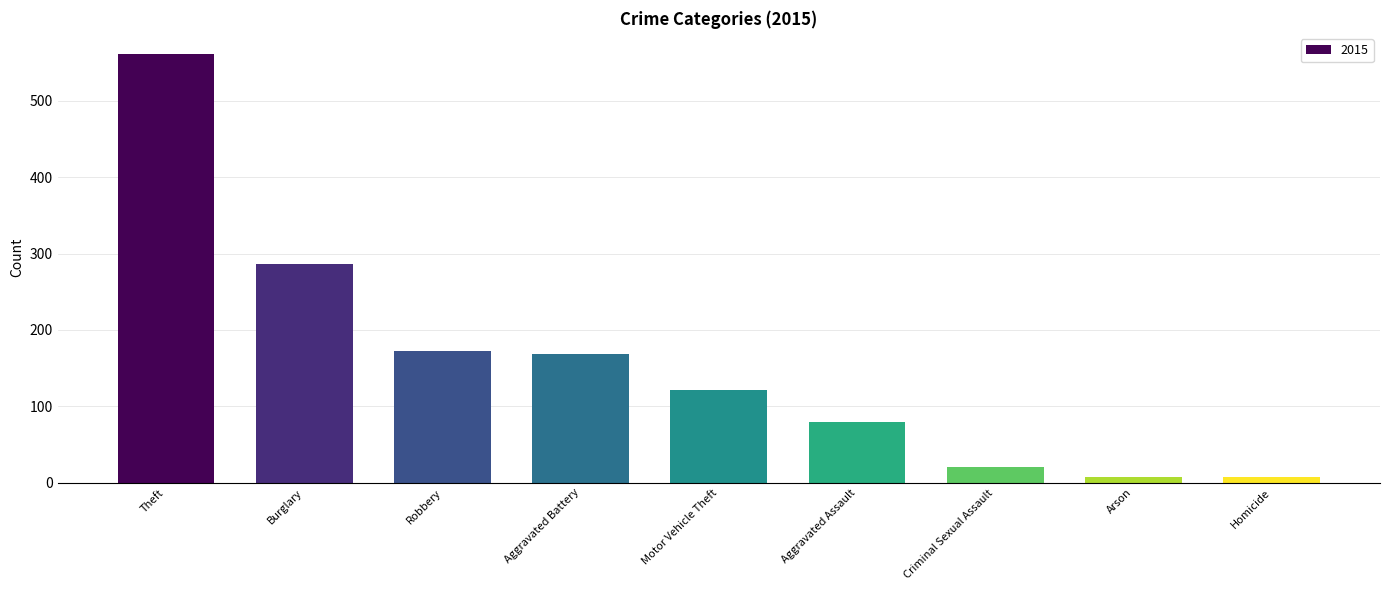

What is the greatest value displayed?

561